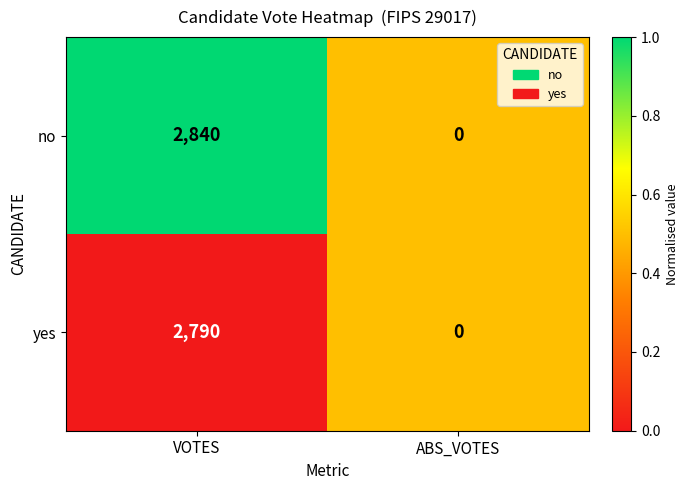

True or false: no has a value of 1096 at VOTES.

False